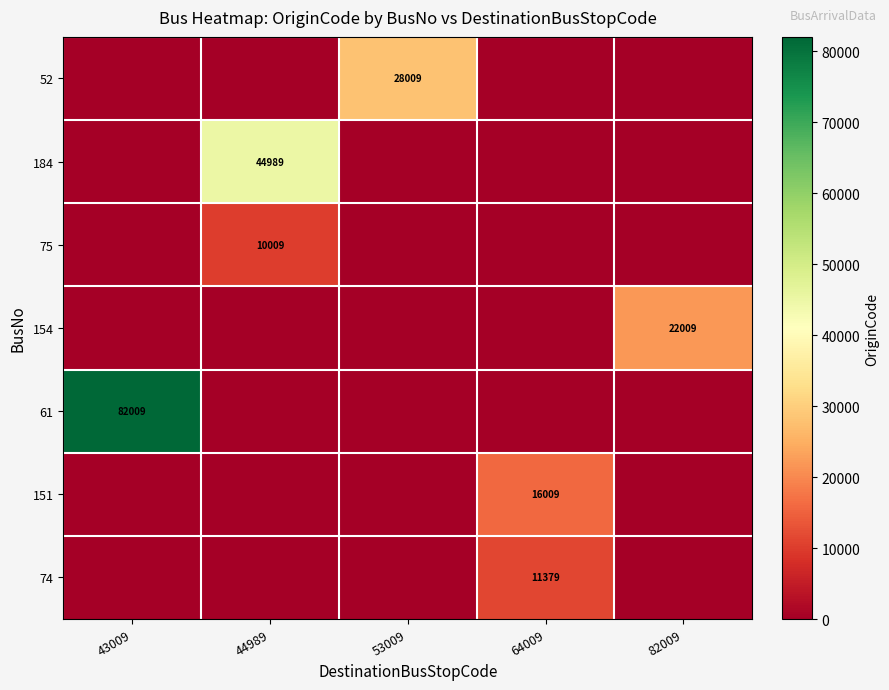

The value of 61 at 43009 is 82009. True or false?

True